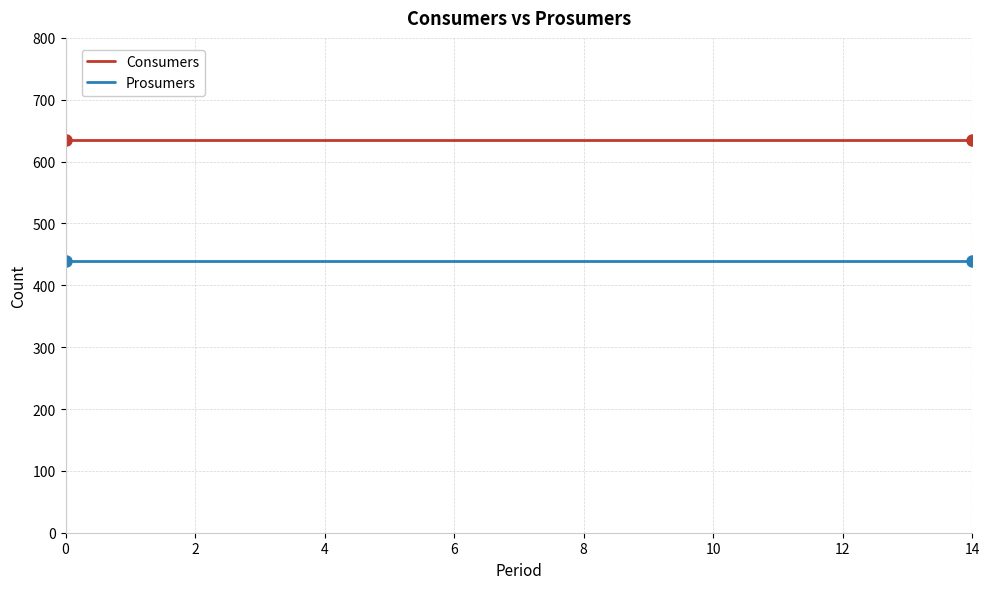

Rank the series by their average value, from lowest to highest.

Prosumers, Consumers